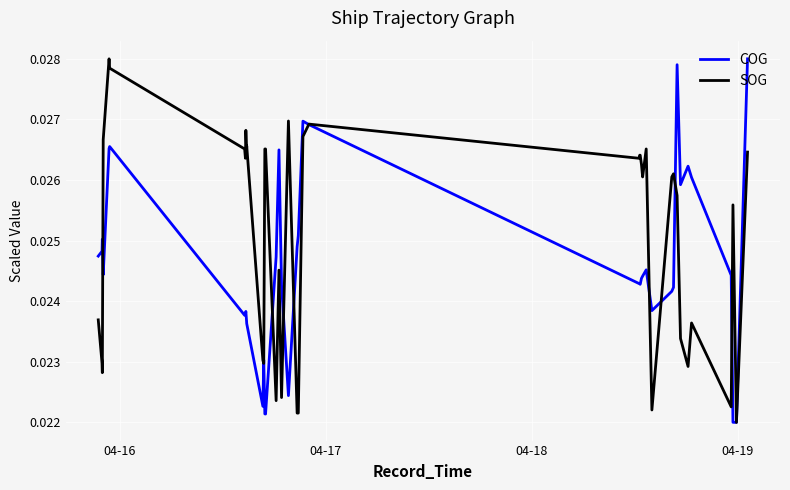

Which series has the largest total across all categories?

SOG